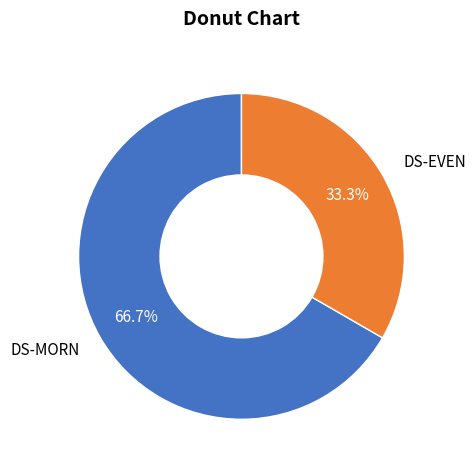

Between DS-MORN and DS-EVEN, which is larger?

DS-MORN